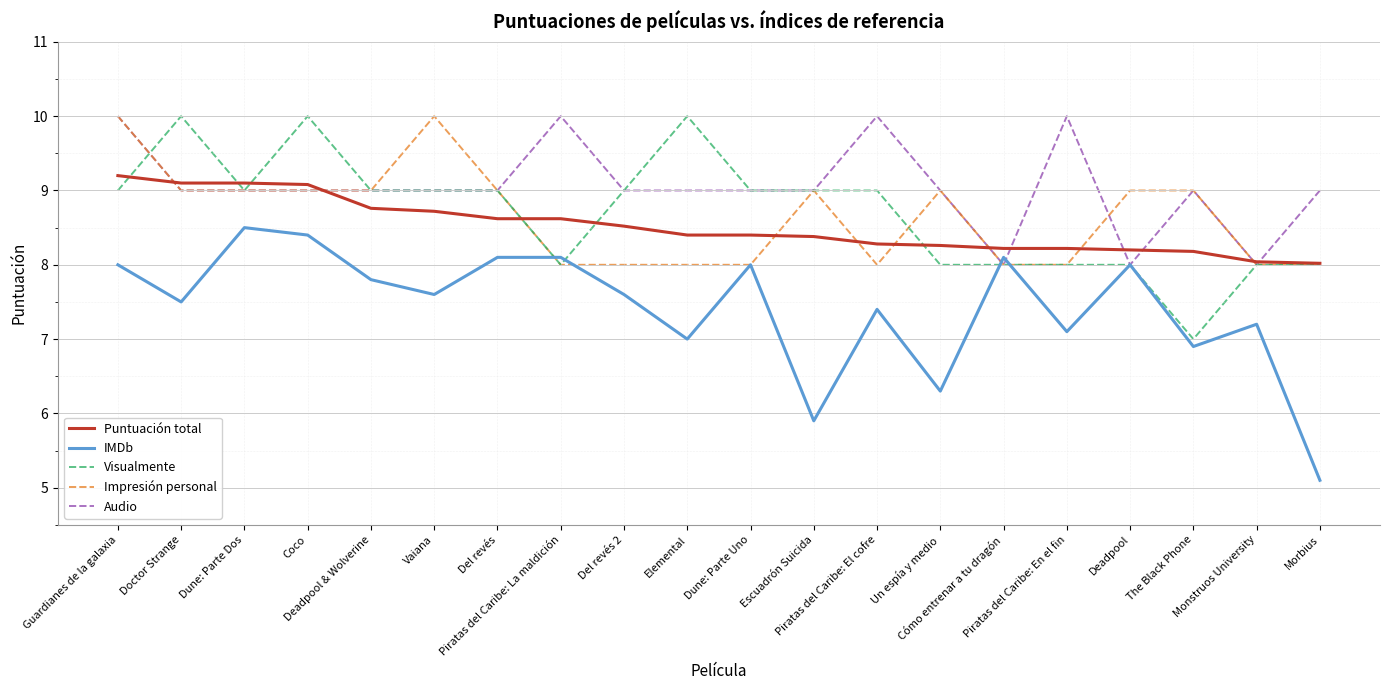

At which category is the sum across all series the highest?

Guardianes de la galaxia